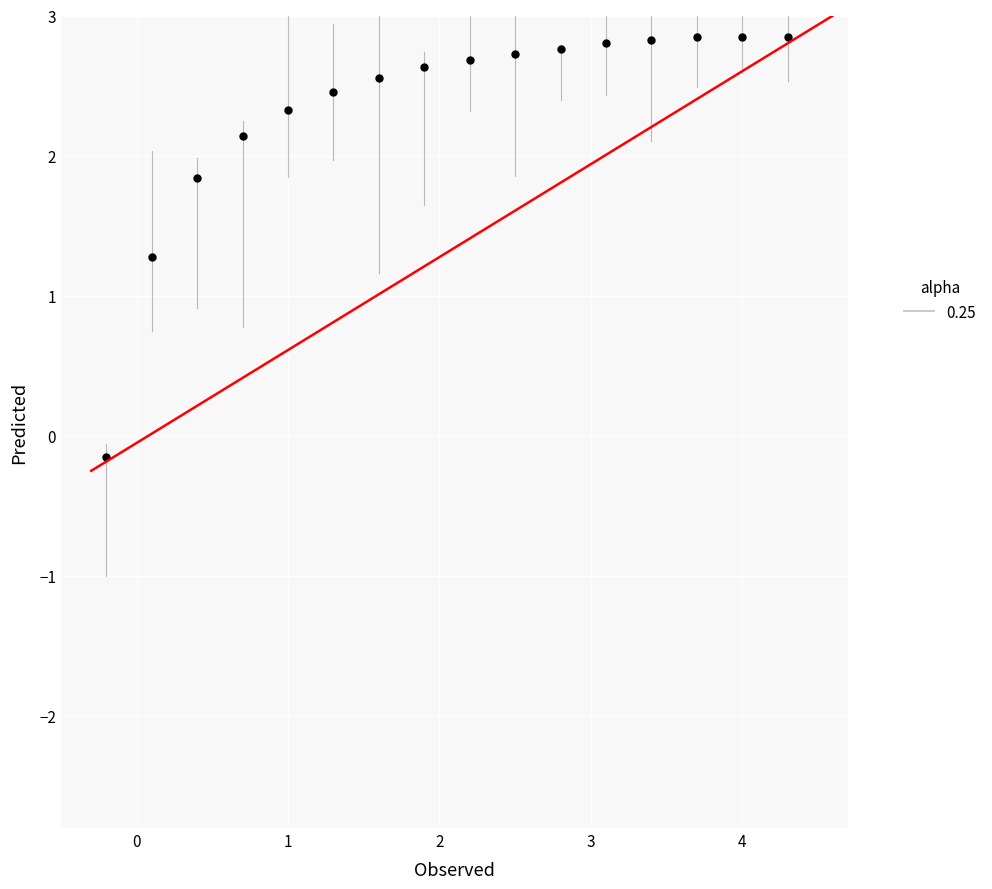

What is the range of X values (max minus min)?

4.5